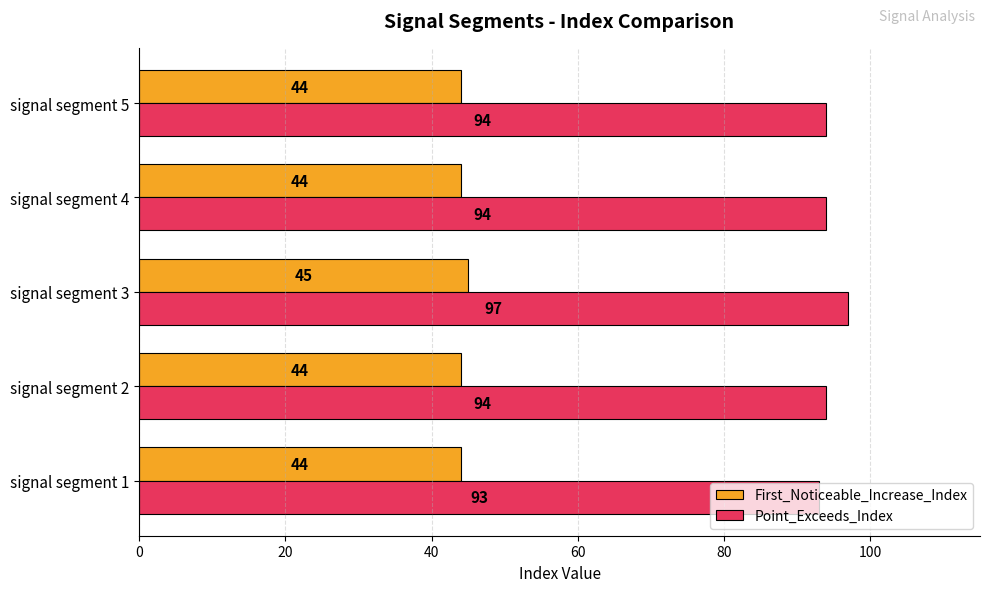

Is it true that First_Noticeable_Increase_Index equals 11 at signal segment 4?

False